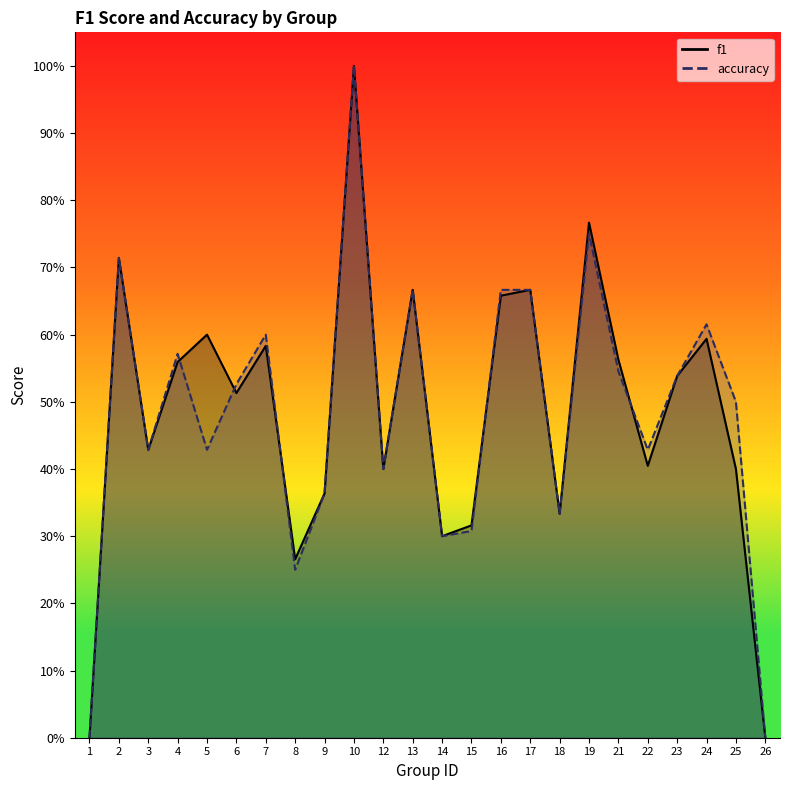

Where is the first local minimum for f1?

3